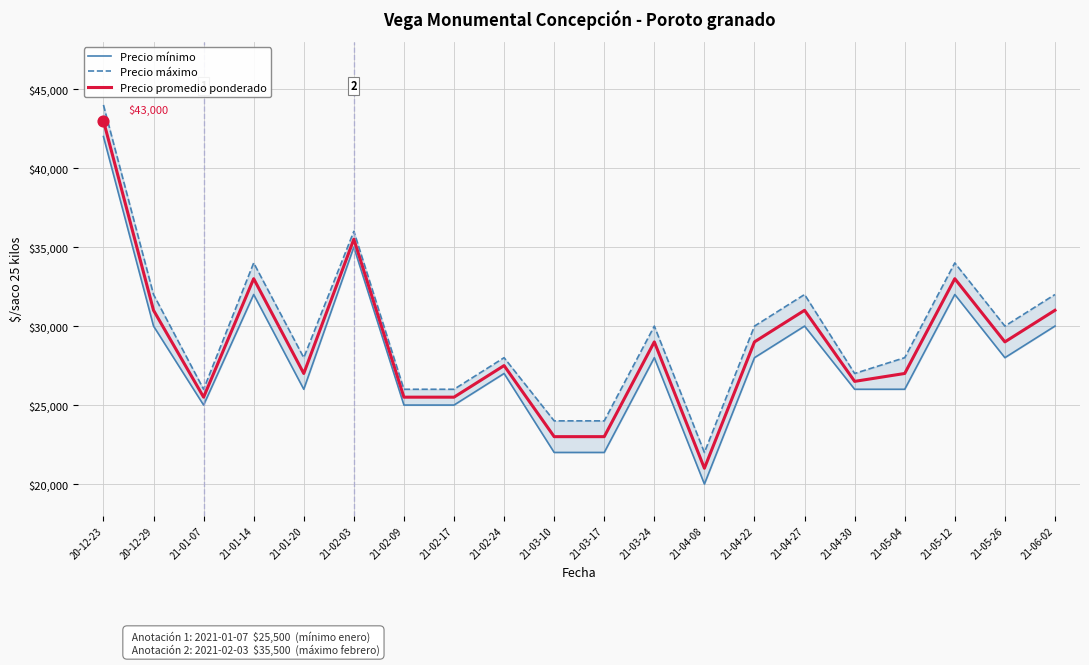

At which category is the sum across all series the highest?

20-12-23